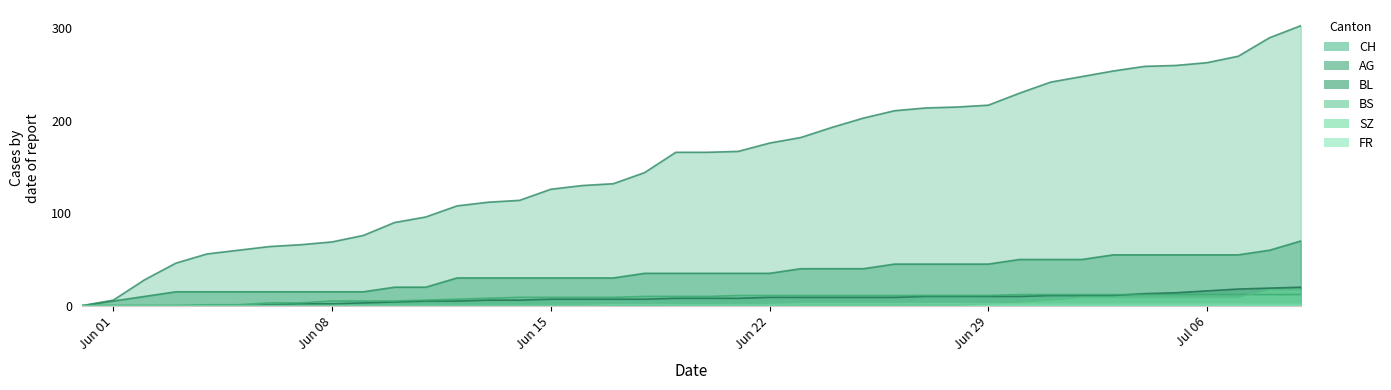

Between 2020-06-28 and 2020-06-15, which is larger?

2020-06-28